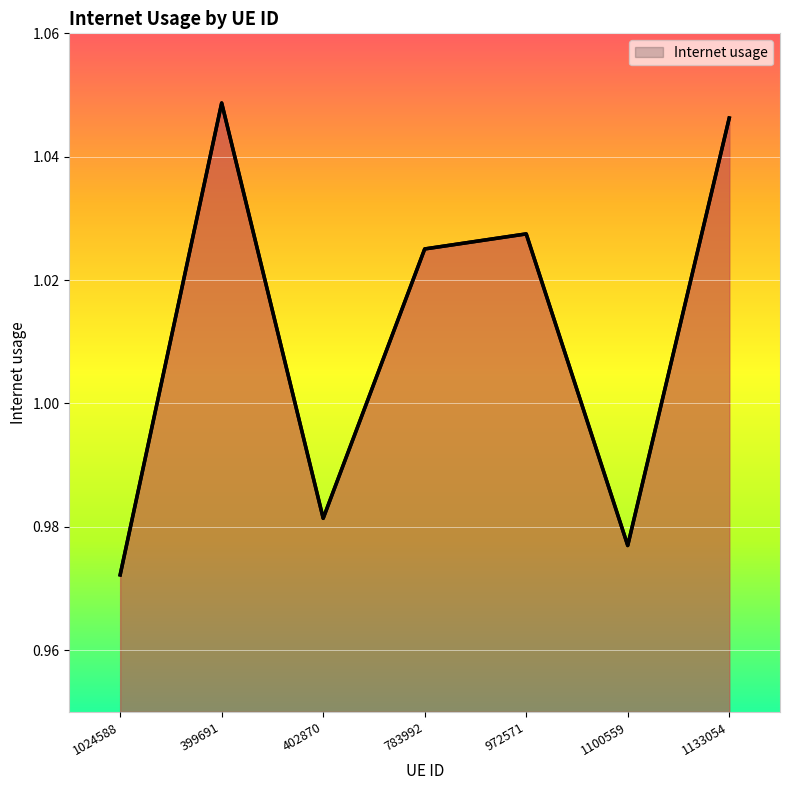

How many lines are shown in the chart?

1